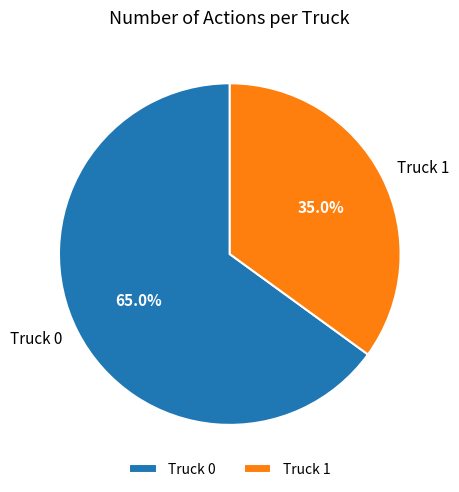

The Truck 0 slice represents 65% of the pie. True or false?

True